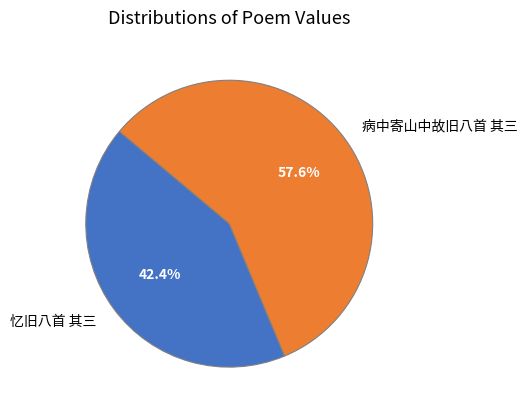

What is the total percentage of 忆旧八首 其三 and 病中寄山中故旧八首 其三?

100.0%